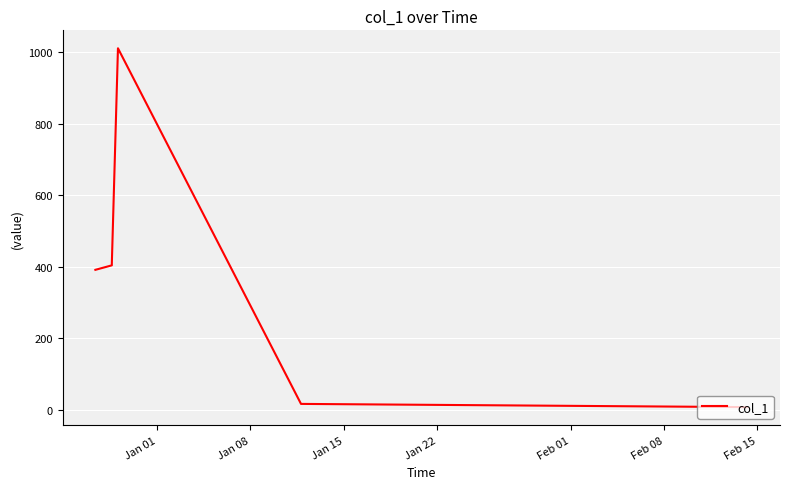

How many lines are shown in the chart?

1